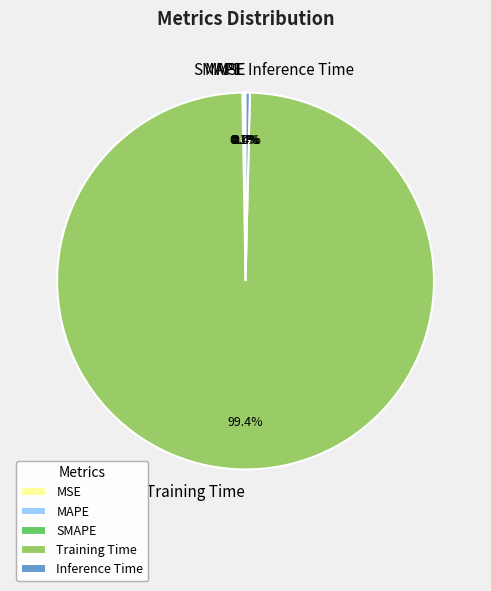

Which slice is the largest?

Training Time